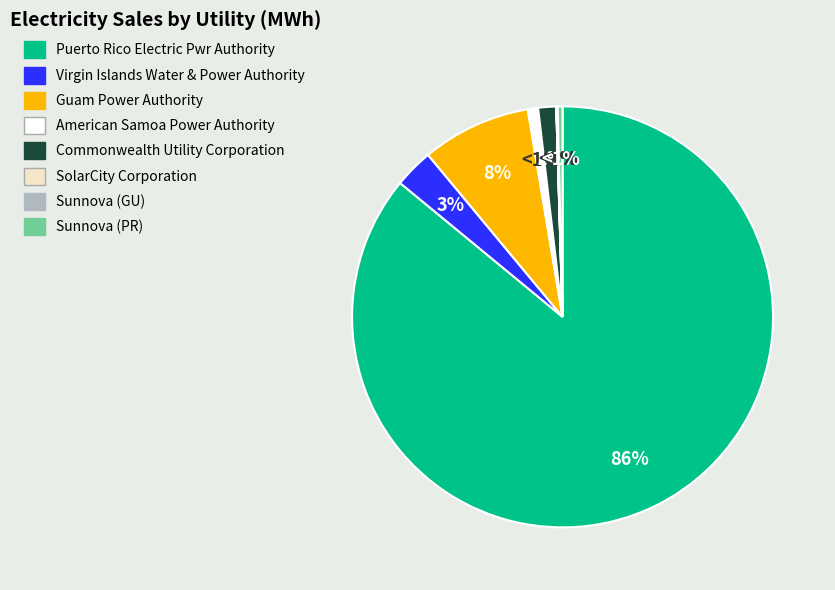

Which category has the smallest portion of the pie?

SolarCity Corporation